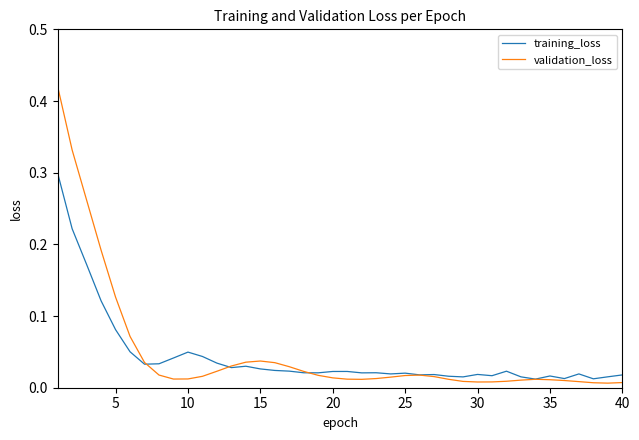

List the series in order of their peak value, lowest first.

training_loss, validation_loss